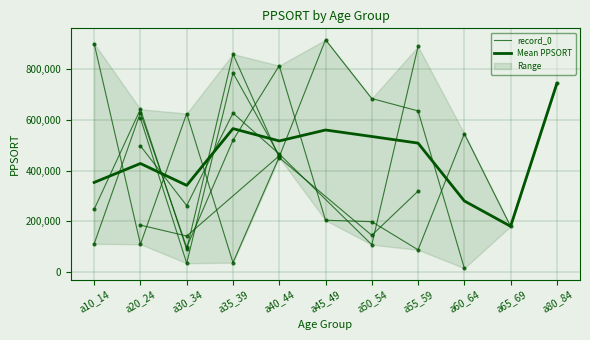

What is the sum of all record_0 values?

4129926